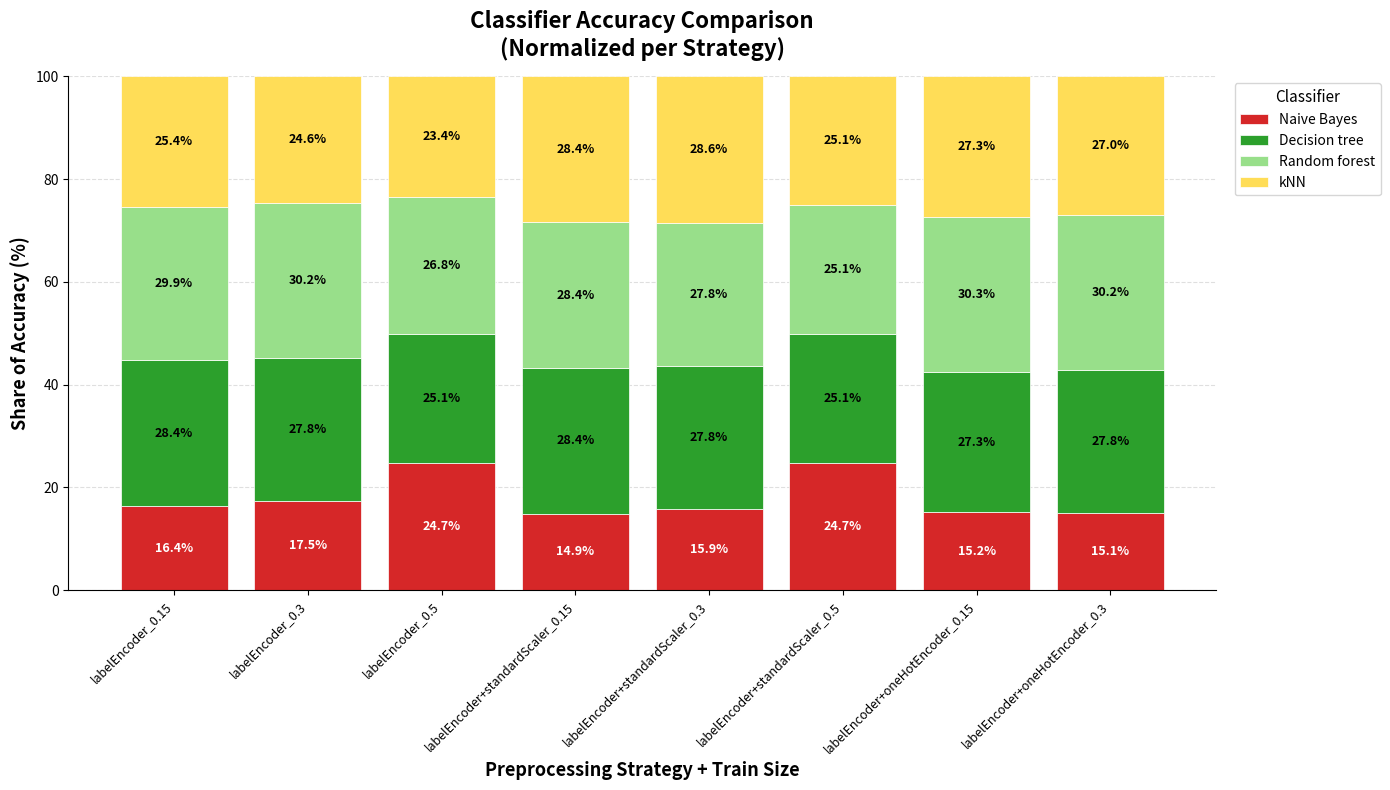

What value does the Naive Bayes series have at labelEncoder+standardScaler_0.15?

14.9